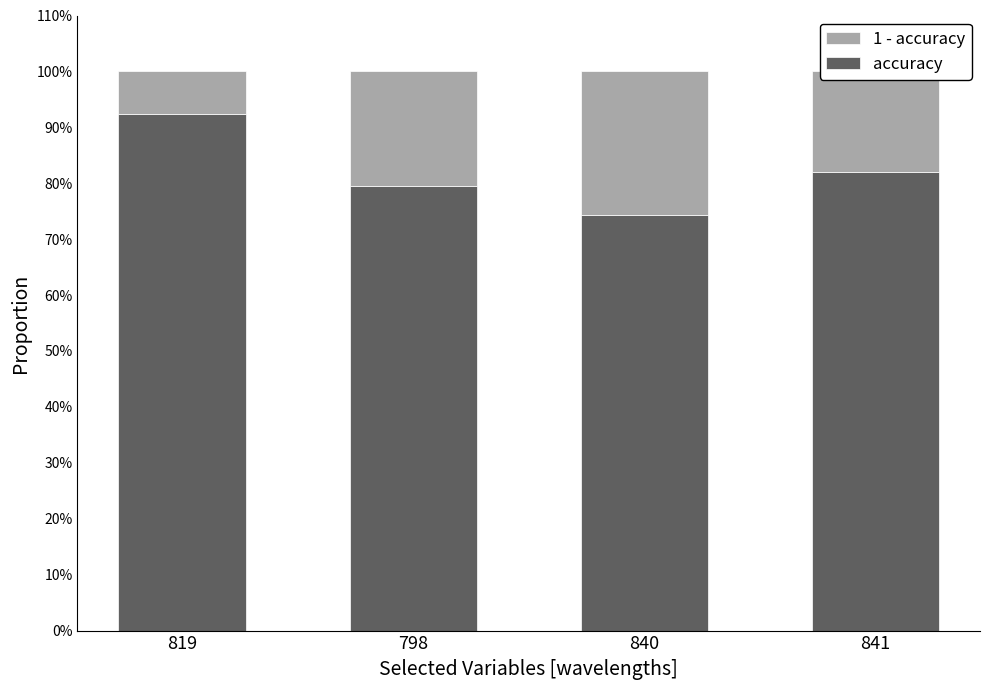

List the labels in order of 1 - accuracy value, largest first.

840, 798, 841, 819